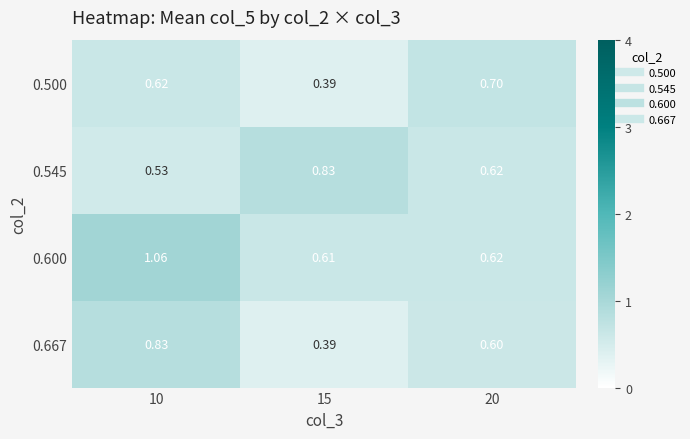

Is the value of 0.545 at 10 greater than the value of 0.500 at 10?

No